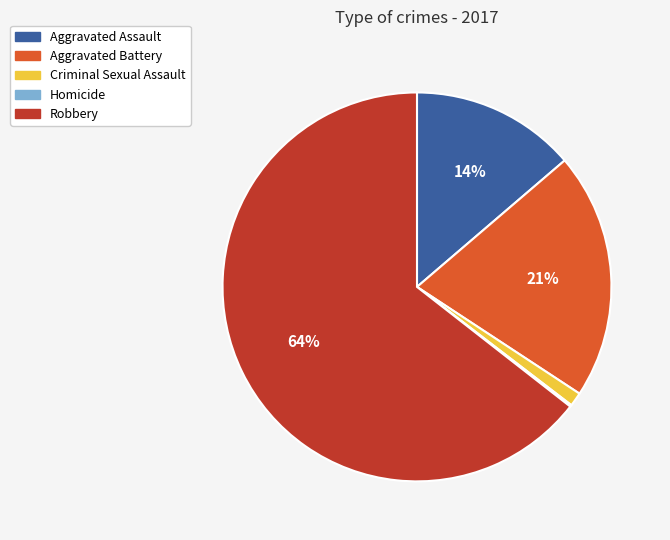

Which category has the biggest portion of the pie?

Robbery